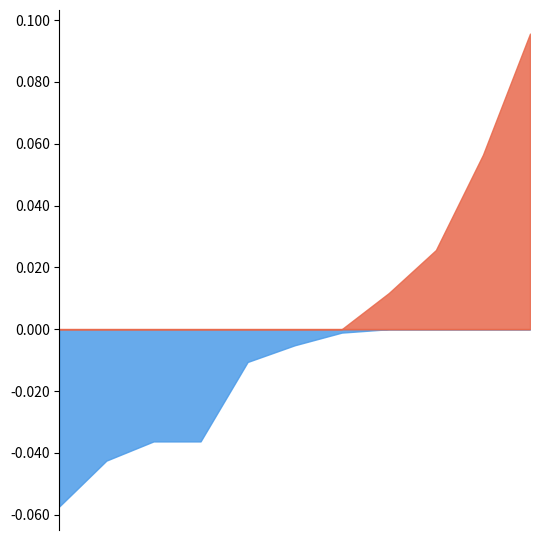

At which category does Hombre reach its first local valley?

2